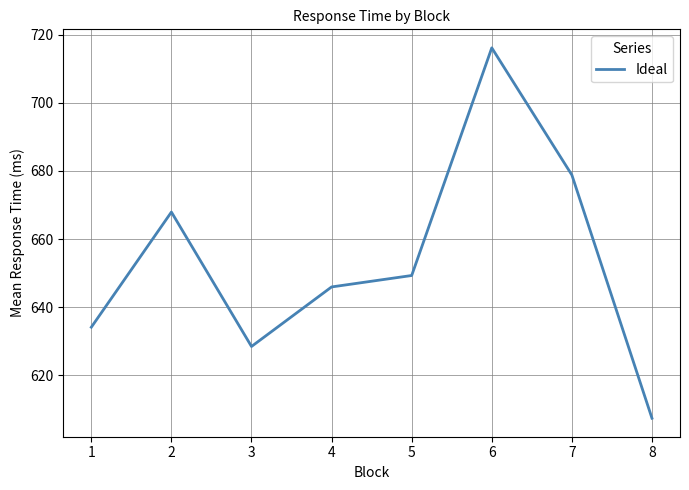

What is the average value?

653.5